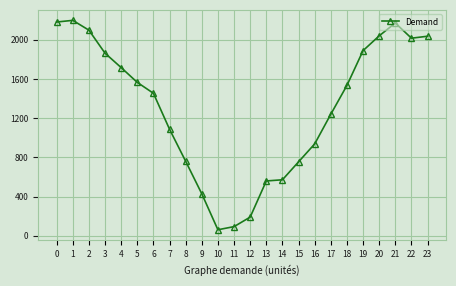

What value does the data have at 12, to the nearest 10?

190